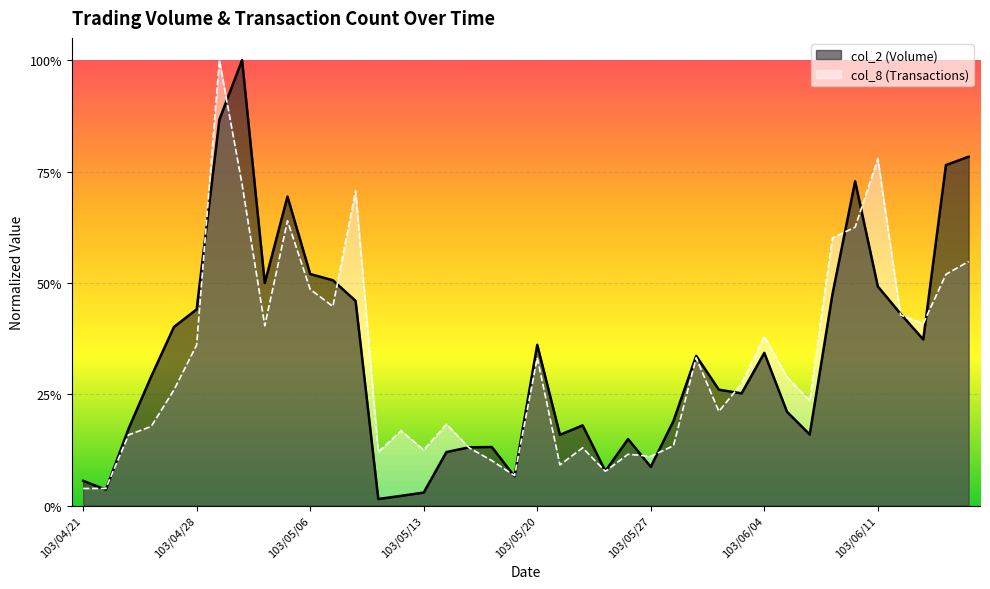

Which category has the lowest value in the col_2 series?

103/05/09